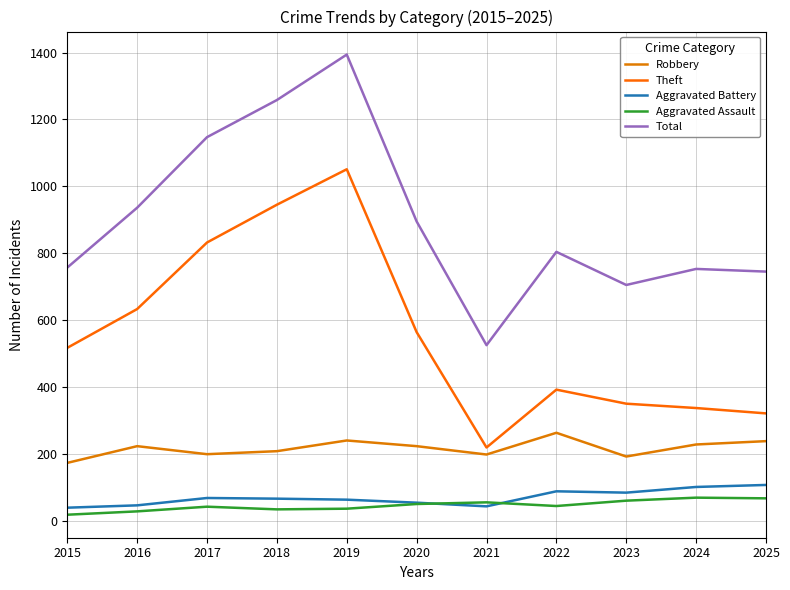

At 2015, list the series in order from largest to smallest.

Total, Theft, Robbery, Aggravated Battery, Aggravated Assault